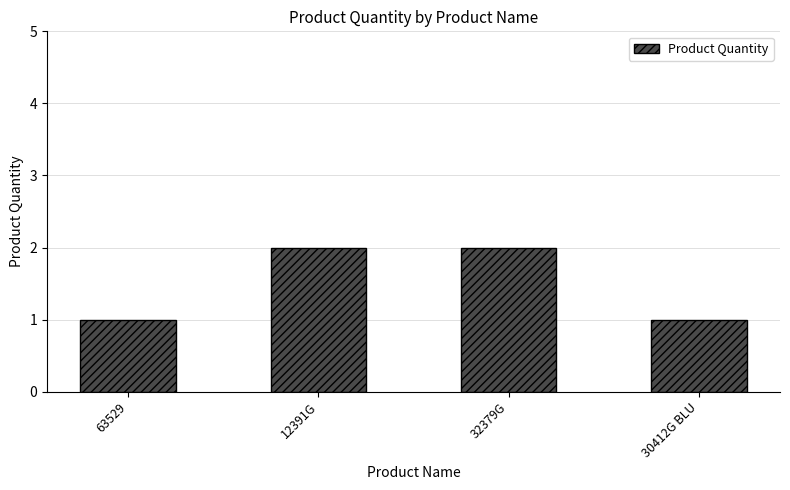

Reading right to left, what are all the values shown in this chart?

30412G BLU=1	32379G=2	12391G=2	63529=1